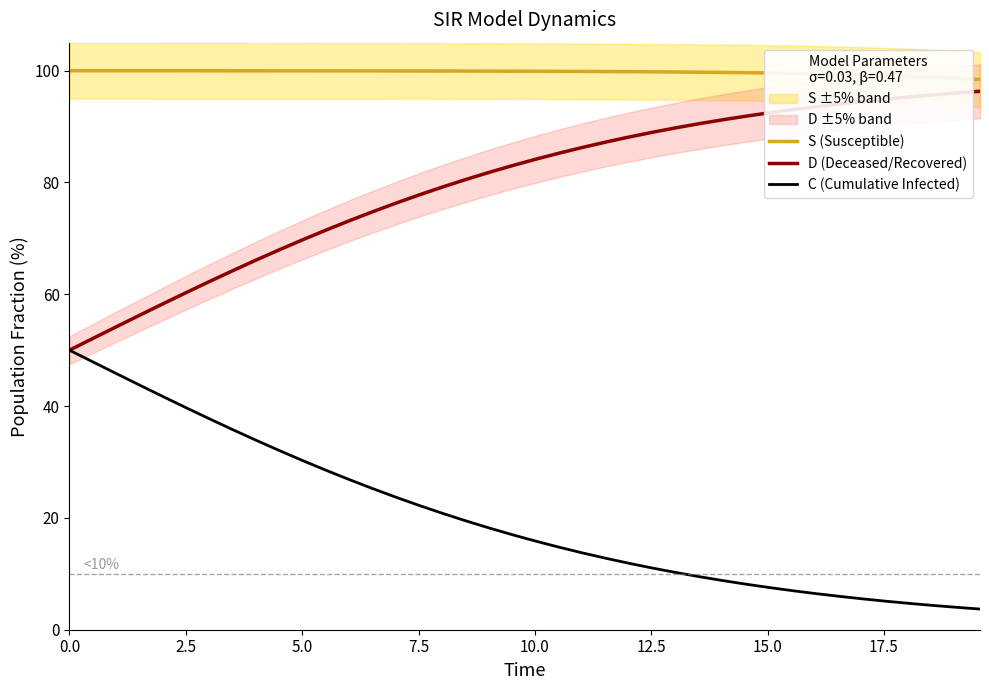

What is the value of the S (Susceptible) point at the 27th from the left?

99.8